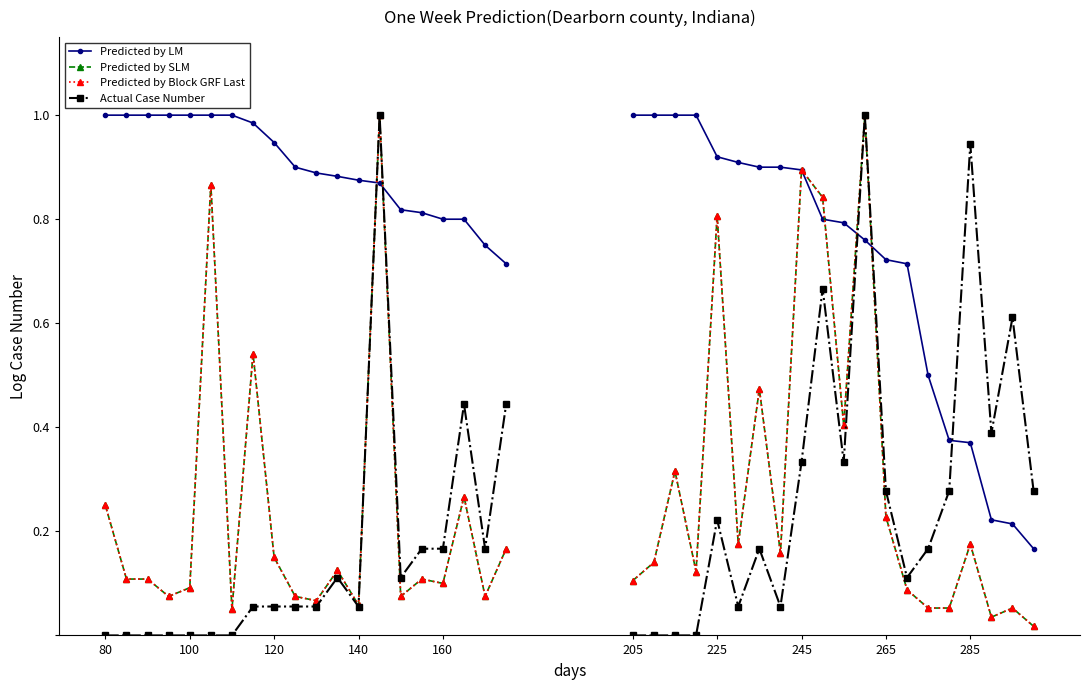

How many positive values does the Actual Case Number series have?

13